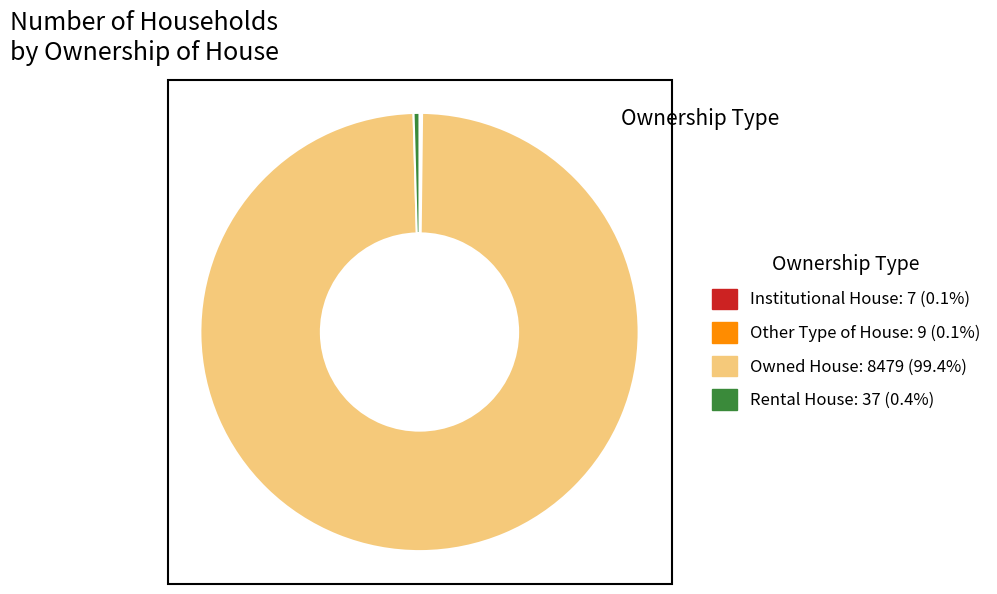

Does Owned House account for over 50% of the chart?

Yes